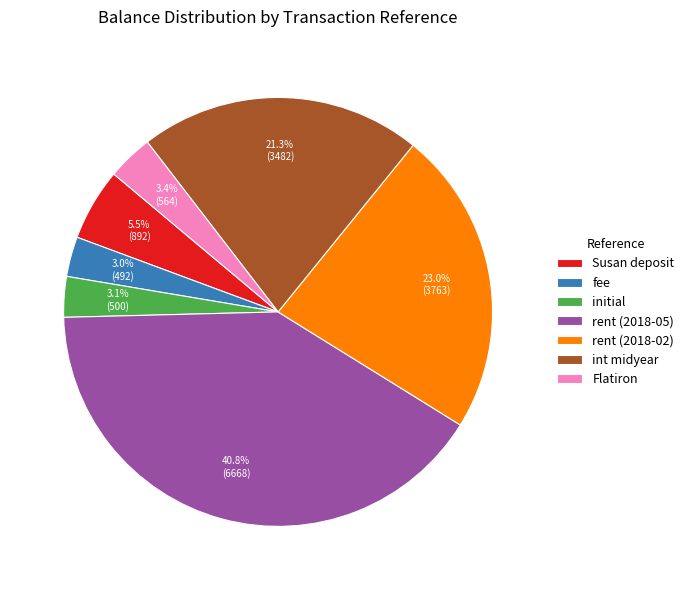

How many slices are in this pie chart?

7